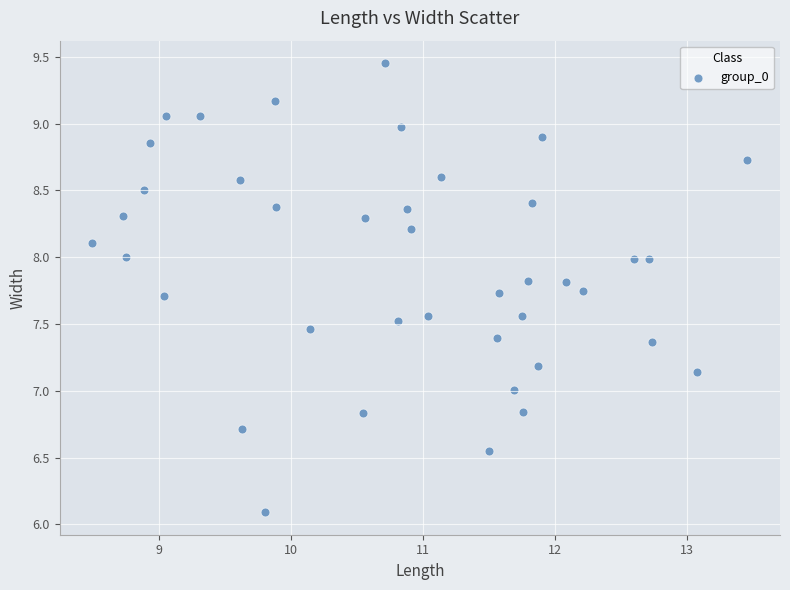

What is the range of Y values (max minus min)?

3.4